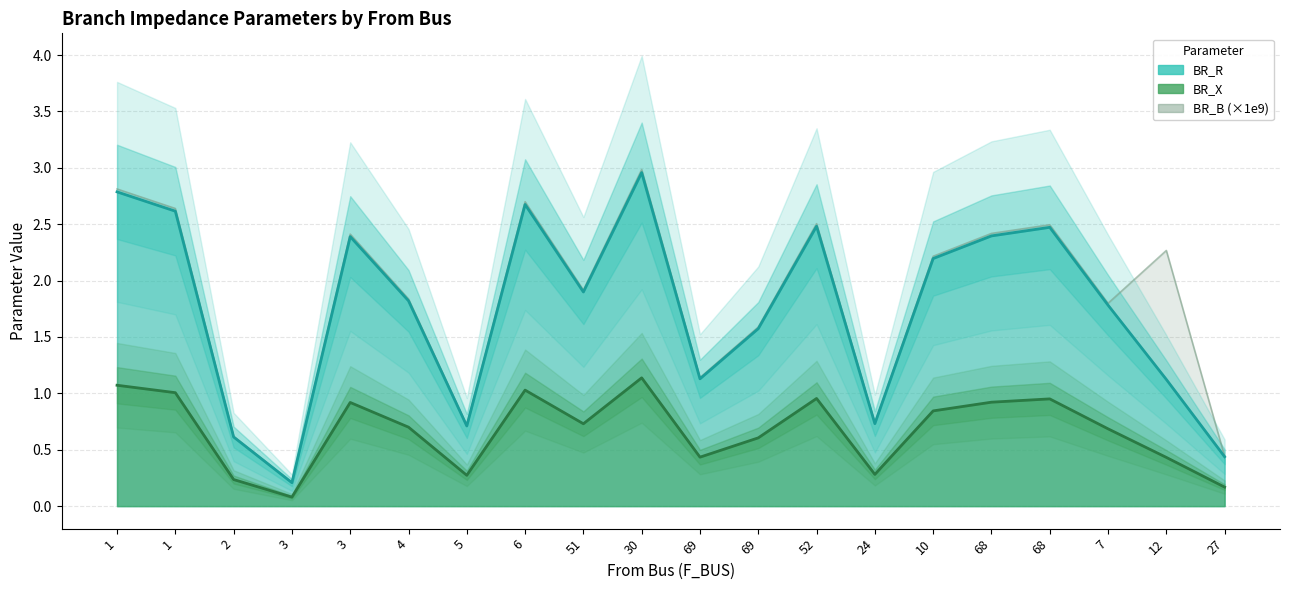

Count the number of data series in this chart.

3